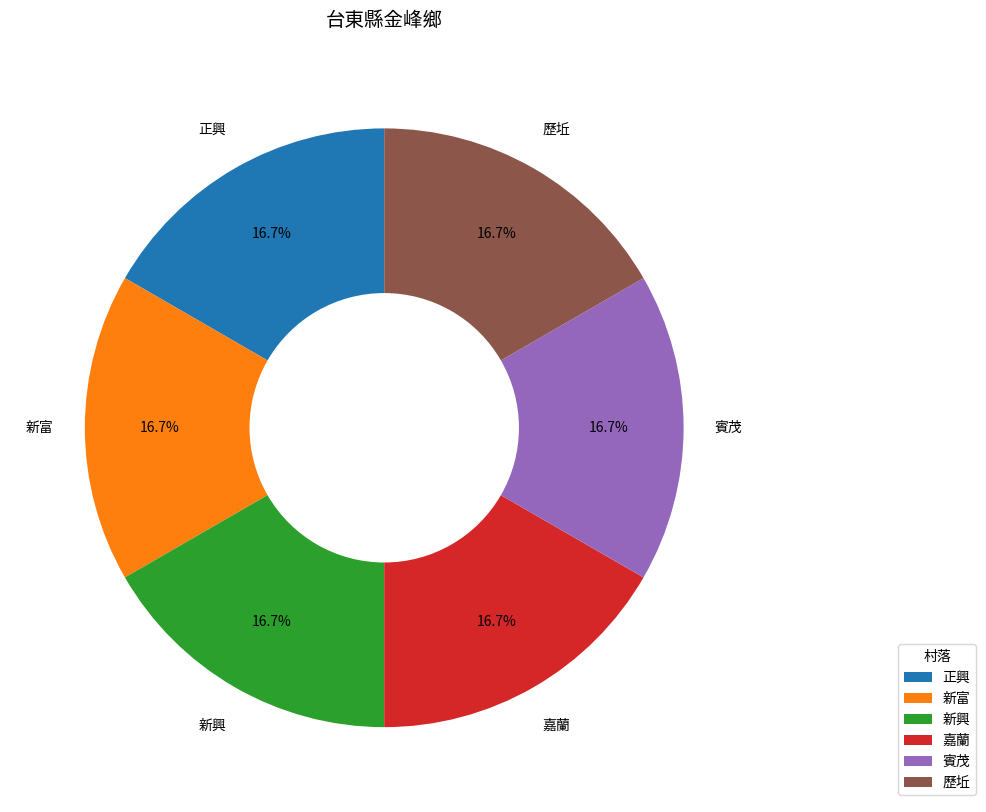

Is there any slice that represents more than half of the pie?

No